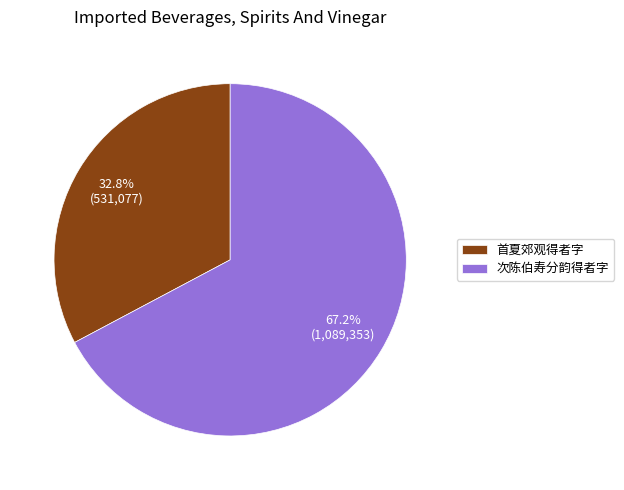

How many slices are in this pie chart?

2